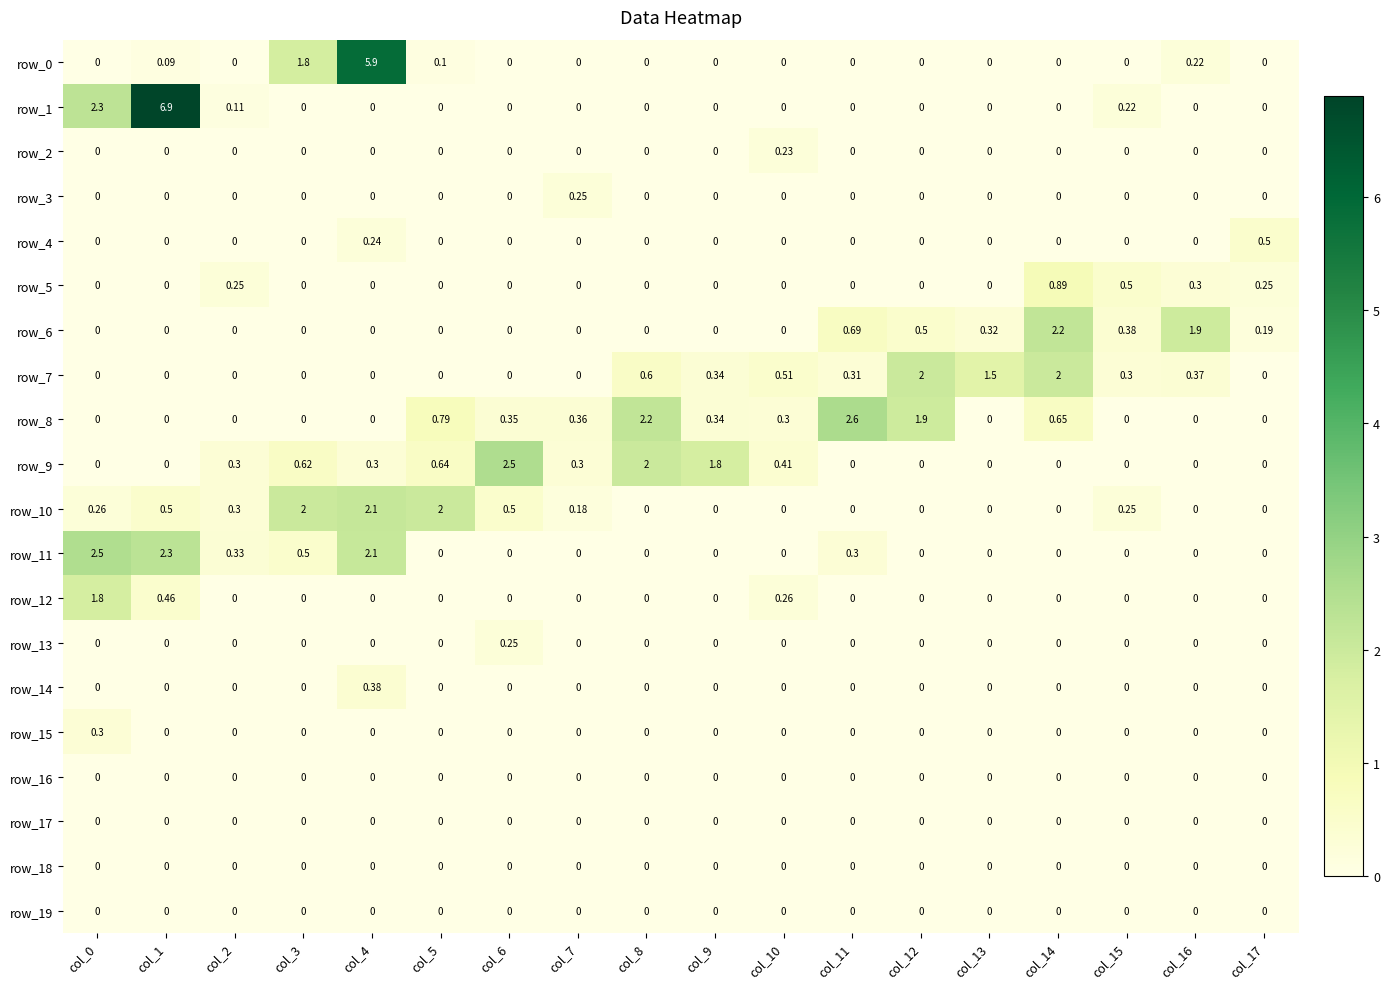

Reading left to right, what are all the values shown in this chart?

row_0: 0.0	0.1	0.0	1.8	5.9	0.1	0.0	0.0	0.0	0.0	0.0	0.0	0.0	0.0	0.0	0.0	0.2	0.0
row_1: 2.3	6.9	0.1	0.0	0.0	0.0	0.0	0.0	0.0	0.0	0.0	0.0	0.0	0.0	0.0	0.2	0.0	0.0
row_2: 0.0	0.0	0.0	0.0	0.0	0.0	0.0	0.0	0.0	0.0	0.2	0.0	0.0	0.0	0.0	0.0	0.0	0.0
row_3: 0.0	0.0	0.0	0.0	0.0	0.0	0.0	0.2	0.0	0.0	0.0	0.0	0.0	0.0	0.0	0.0	0.0	0.0
row_4: 0.0	0.0	0.0	0.0	0.2	0.0	0.0	0.0	0.0	0.0	0.0	0.0	0.0	0.0	0.0	0.0	0.0	0.5
row_5: 0.0	0.0	0.2	0.0	0.0	0.0	0.0	0.0	0.0	0.0	0.0	0.0	0.0	0.0	0.9	0.5	0.3	0.2
row_6: 0.0	0.0	0.0	0.0	0.0	0.0	0.0	0.0	0.0	0.0	0.0	0.7	0.5	0.3	2.2	0.4	1.9	0.2
row_7: 0.0	0.0	0.0	0.0	0.0	0.0	0.0	0.0	0.6	0.3	0.5	0.3	2.0	1.5	2.0	0.3	0.4	0.0
row_8: 0.0	0.0	0.0	0.0	0.0	0.8	0.3	0.4	2.2	0.3	0.3	2.6	1.9	0.0	0.7	0.0	0.0	0.0
row_9: 0.0	0.0	0.3	0.6	0.3	0.6	2.5	0.3	2.0	1.8	0.4	0.0	0.0	0.0	0.0	0.0	0.0	0.0
row_10: 0.3	0.5	0.3	2.0	2.1	2.0	0.5	0.2	0.0	0.0	0.0	0.0	0.0	0.0	0.0	0.2	0.0	0.0
row_11: 2.5	2.3	0.3	0.5	2.1	0.0	0.0	0.0	0.0	0.0	0.0	0.3	0.0	0.0	0.0	0.0	0.0	0.0
row_12: 1.8	0.5	0.0	0.0	0.0	0.0	0.0	0.0	0.0	0.0	0.3	0.0	0.0	0.0	0.0	0.0	0.0	0.0
row_13: 0.0	0.0	0.0	0.0	0.0	0.0	0.2	0.0	0.0	0.0	0.0	0.0	0.0	0.0	0.0	0.0	0.0	0.0
row_14: 0.0	0.0	0.0	0.0	0.4	0.0	0.0	0.0	0.0	0.0	0.0	0.0	0.0	0.0	0.0	0.0	0.0	0.0
row_15: 0.3	0.0	0.0	0.0	0.0	0.0	0.0	0.0	0.0	0.0	0.0	0.0	0.0	0.0	0.0	0.0	0.0	0.0
row_16: 0.0	0.0	0.0	0.0	0.0	0.0	0.0	0.0	0.0	0.0	0.0	0.0	0.0	0.0	0.0	0.0	0.0	0.0
row_17: 0.0	0.0	0.0	0.0	0.0	0.0	0.0	0.0	0.0	0.0	0.0	0.0	0.0	0.0	0.0	0.0	0.0	0.0
row_18: 0.0	0.0	0.0	0.0	0.0	0.0	0.0	0.0	0.0	0.0	0.0	0.0	0.0	0.0	0.0	0.0	0.0	0.0
row_19: 0.0	0.0	0.0	0.0	0.0	0.0	0.0	0.0	0.0	0.0	0.0	0.0	0.0	0.0	0.0	0.0	0.0	0.0